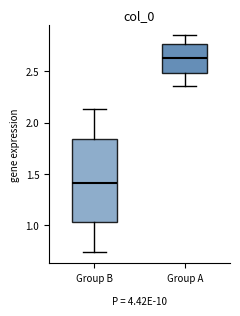

Reading left to right, transcribe this box plot: for each box, give where its median line is, the range the box spans, and where its two whiskers end, as read against the y-axis. The values are not printed on the chart, so give them approximately, as read against the axis.

Group B: median 1.40, box 1.00 to 1.85, whiskers 0.75 to 2.15
Group A: median 2.65, box 2.50 to 2.75, whiskers 2.35 to 2.85